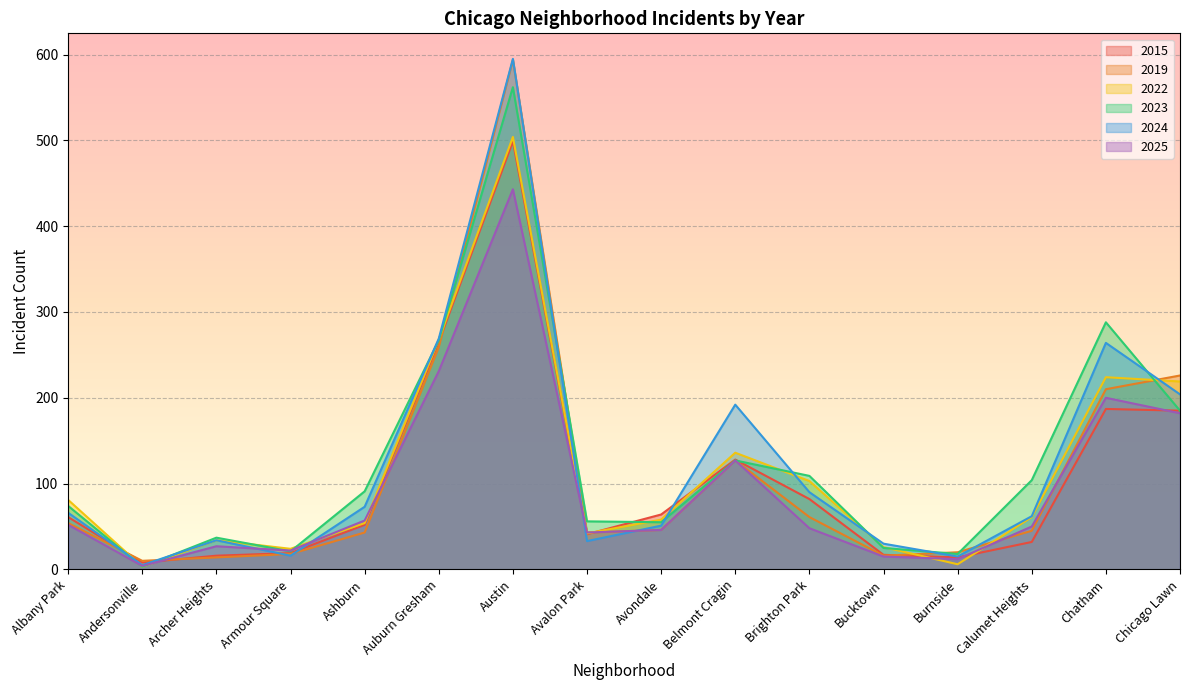

What is the average value of the 2024 series?

125